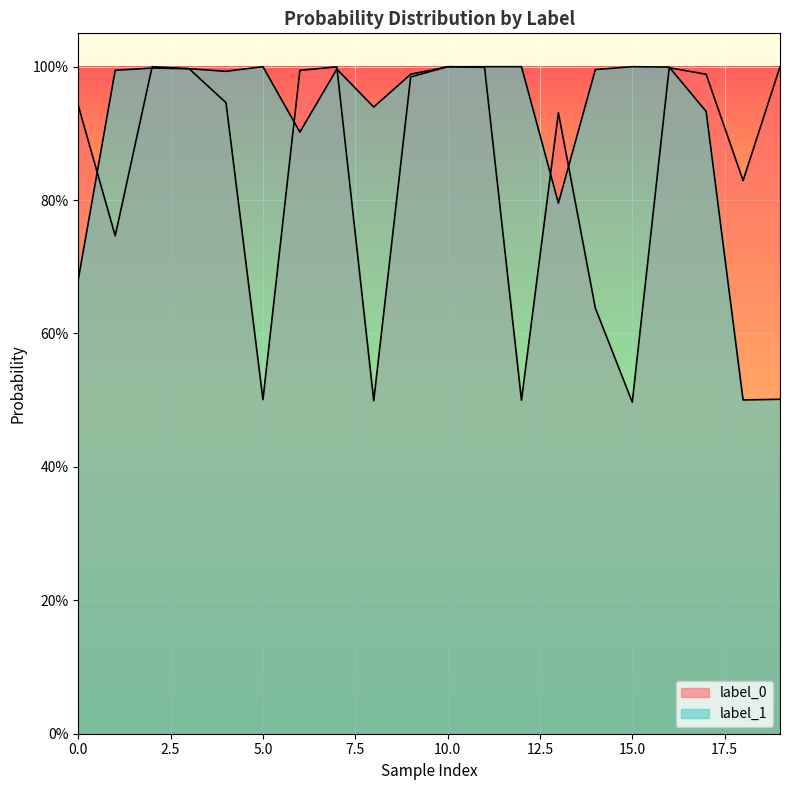

What is the sum of all label_1 values?

18.2